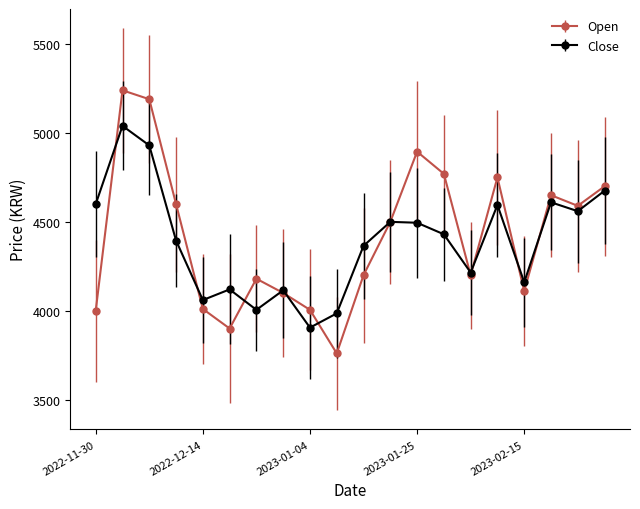

How many data points does each series have?

20